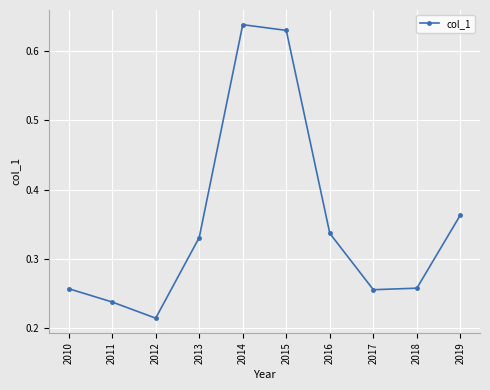

What is the sum of all values?

3.5